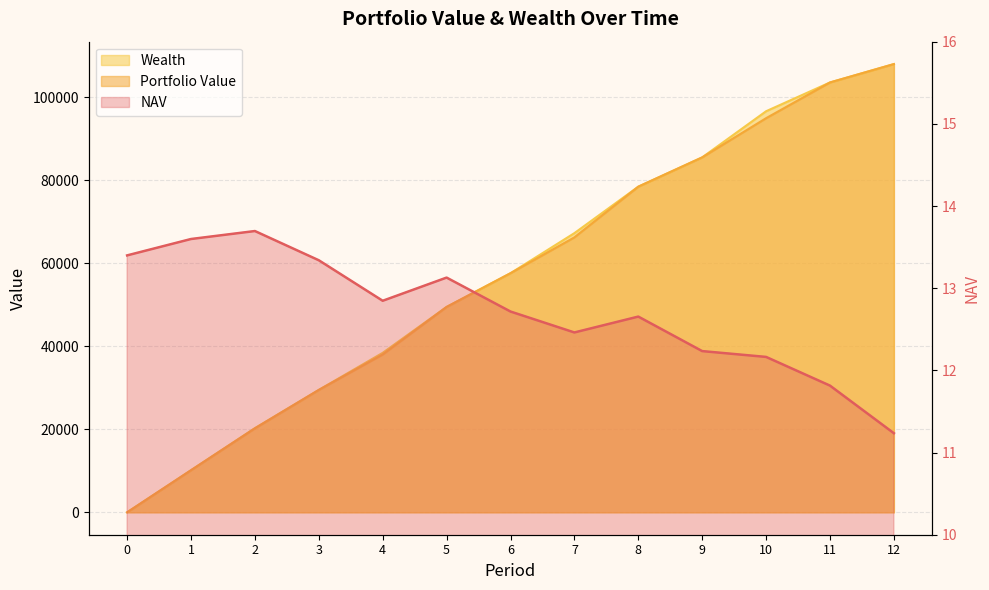

What is the sum of all NAV values?

165.3